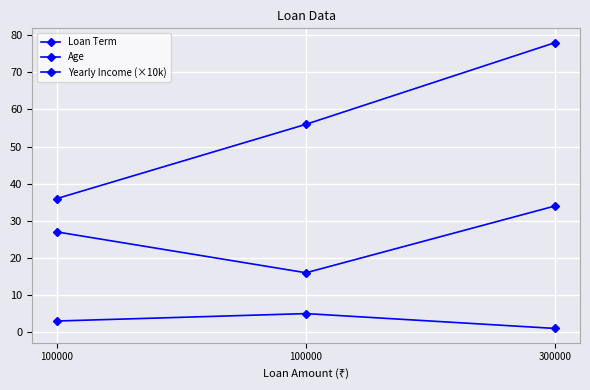

True or false: Loan Term has a value of 5 at 100000.

True